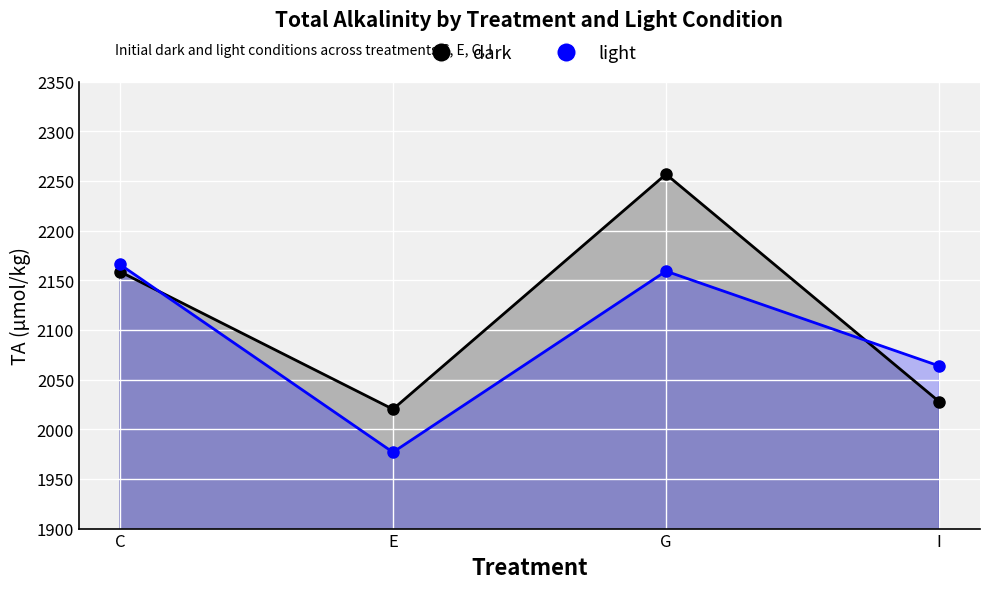

Is it true that dark equals 1231.8 at C?

False